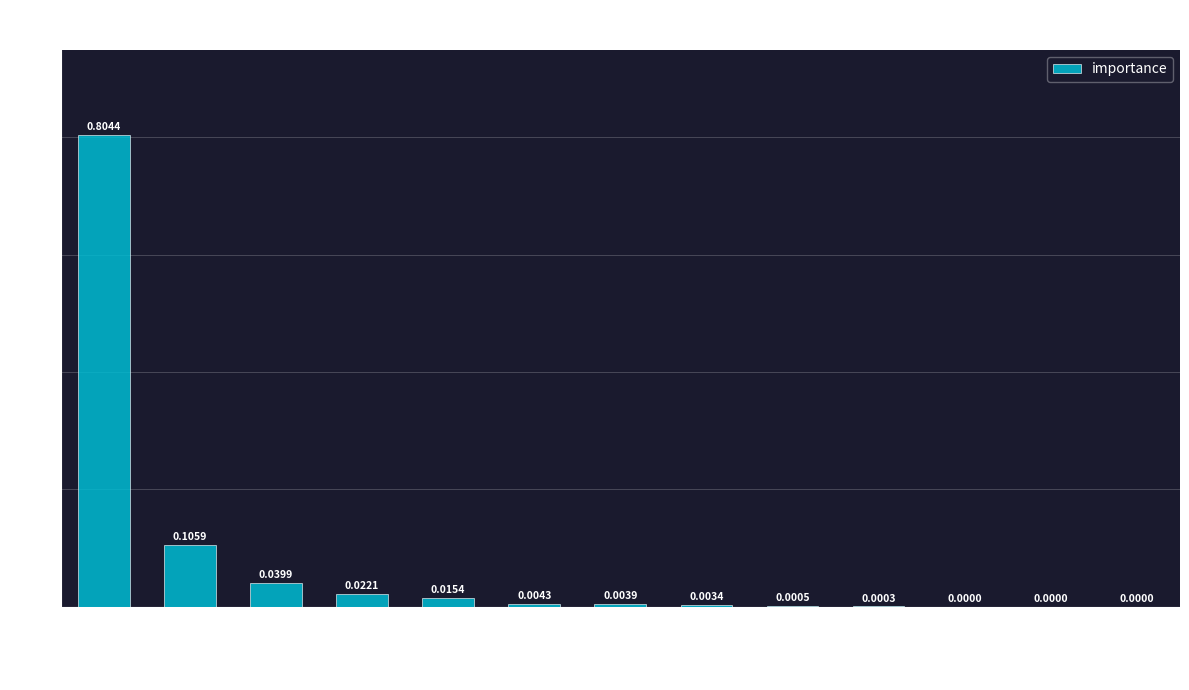

Which label corresponds to the largest value in the chart?

Input